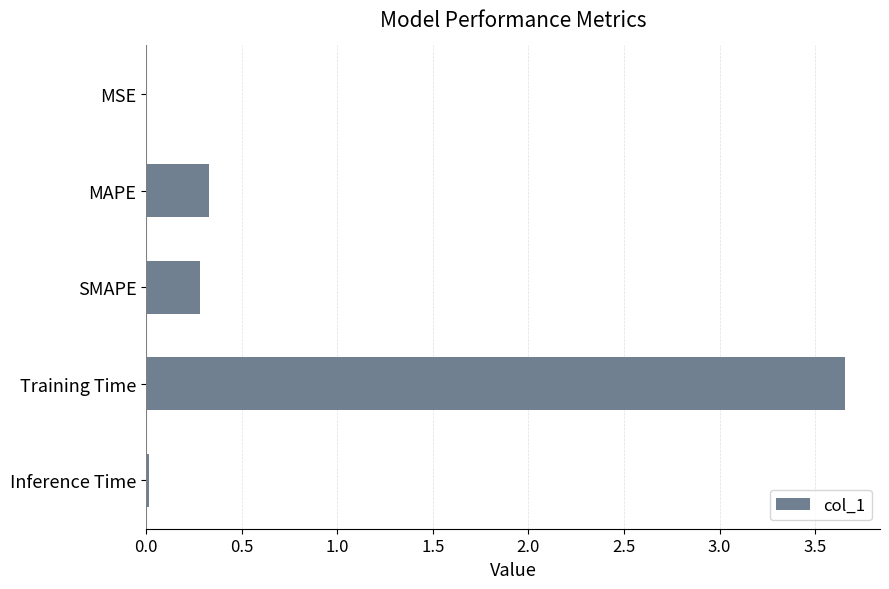

Between MAPE and Training Time, which is larger?

Training Time